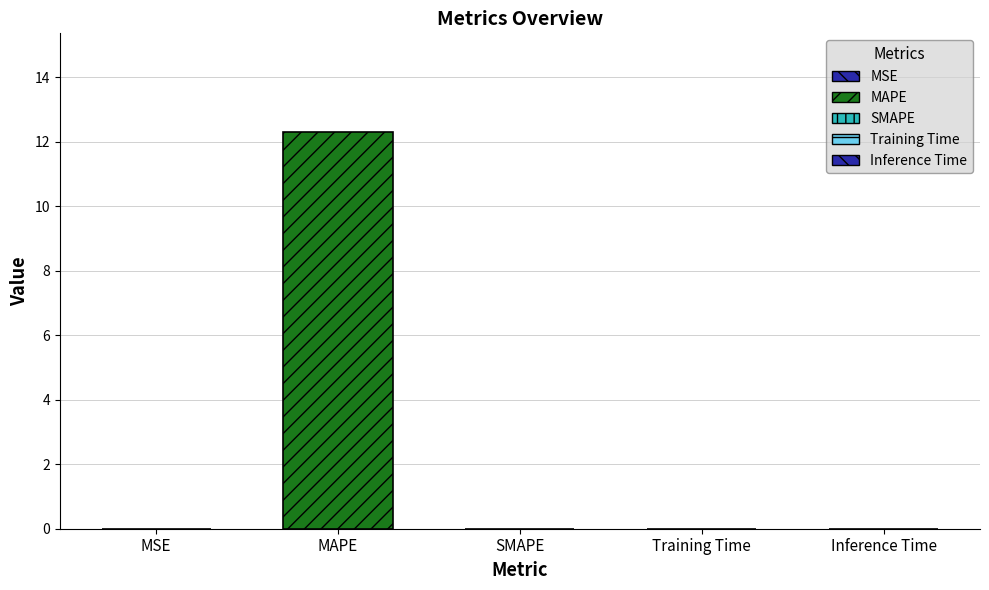

List the labels in order of value, smallest first.

SMAPE, MSE, Inference Time, Training Time, MAPE